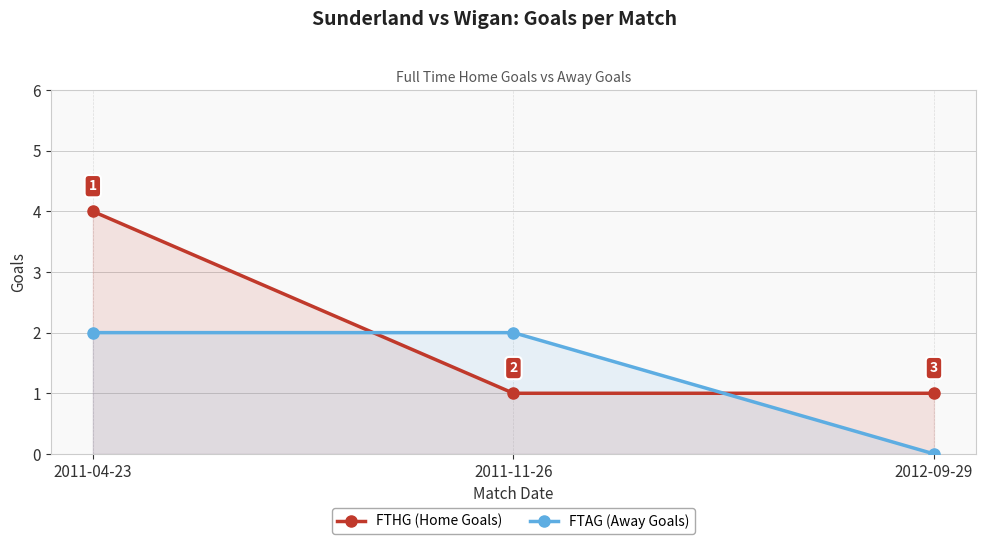

List the series in order of their overall mean, lowest first.

FTAG (Away Goals), FTHG (Home Goals)